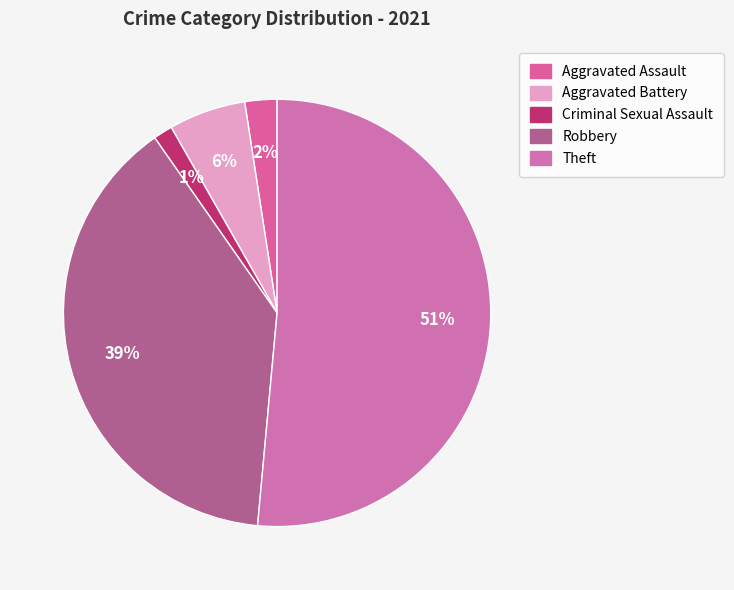

Is there any slice that represents more than half of the pie?

Yes